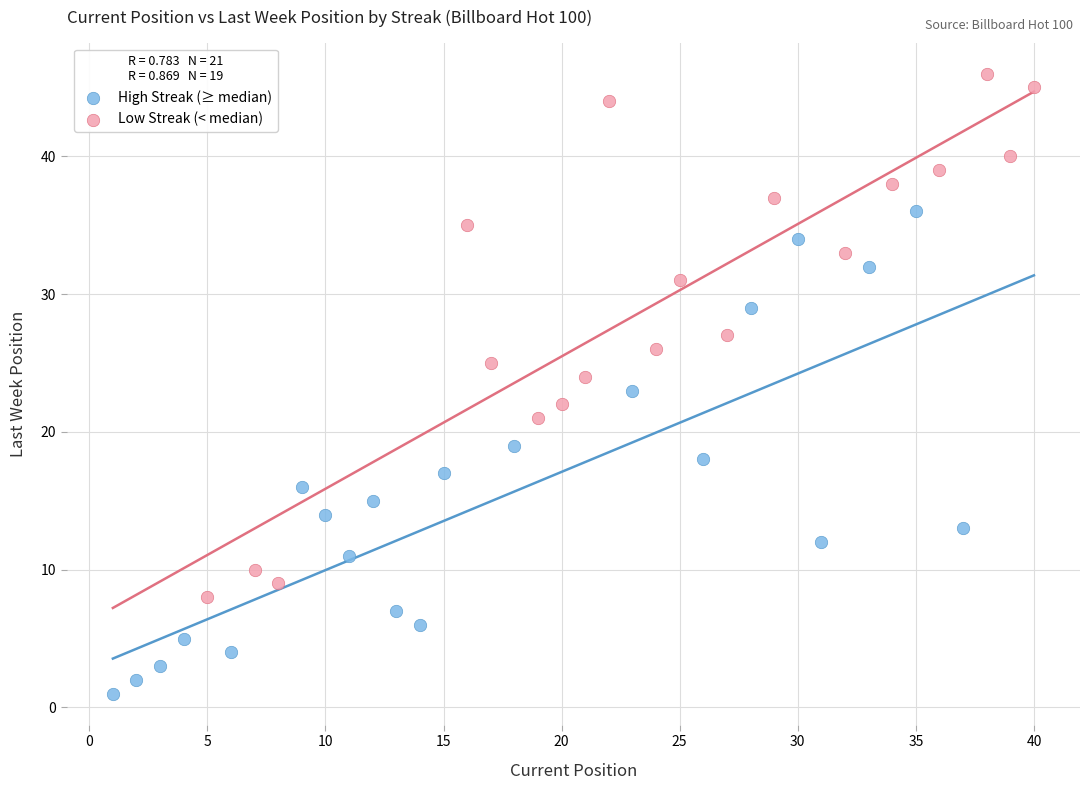

Which series has the largest Y range (max minus min)?

Low Streak (< median)